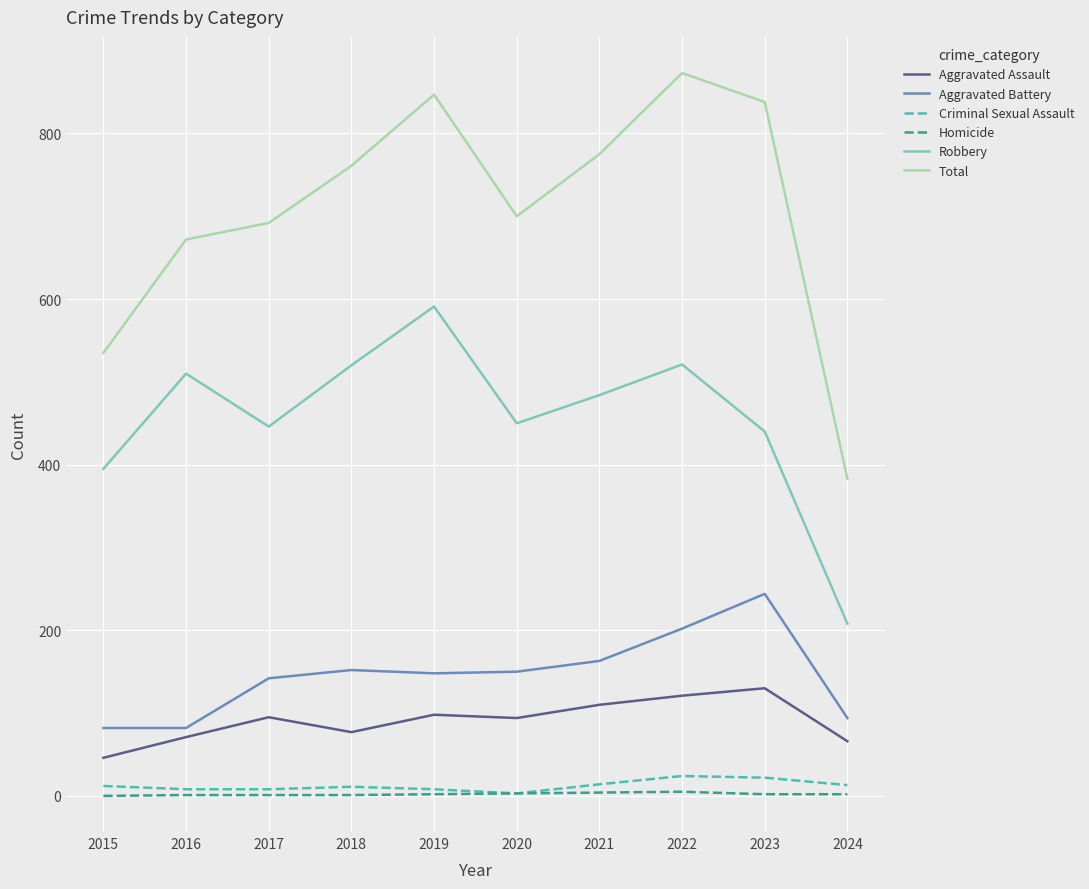

How many lines are shown in the chart?

6